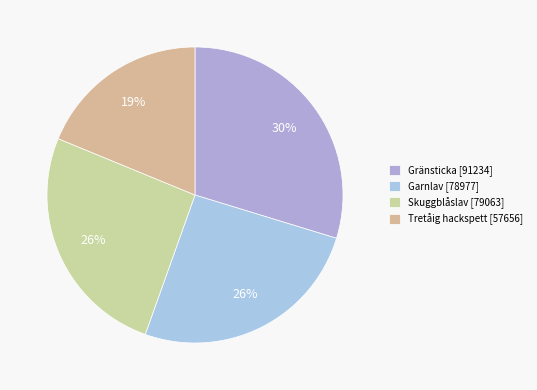

To the nearest percent, what percentage of the pie is Gränsticka [91234]?

30%